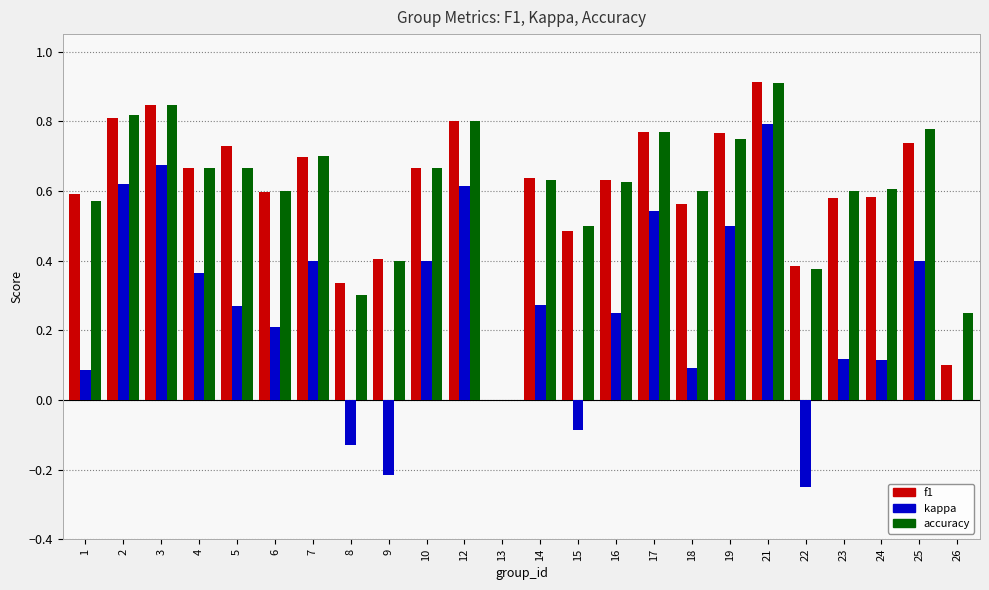

The kappa series shows 0.9 at 12. True or false?

False